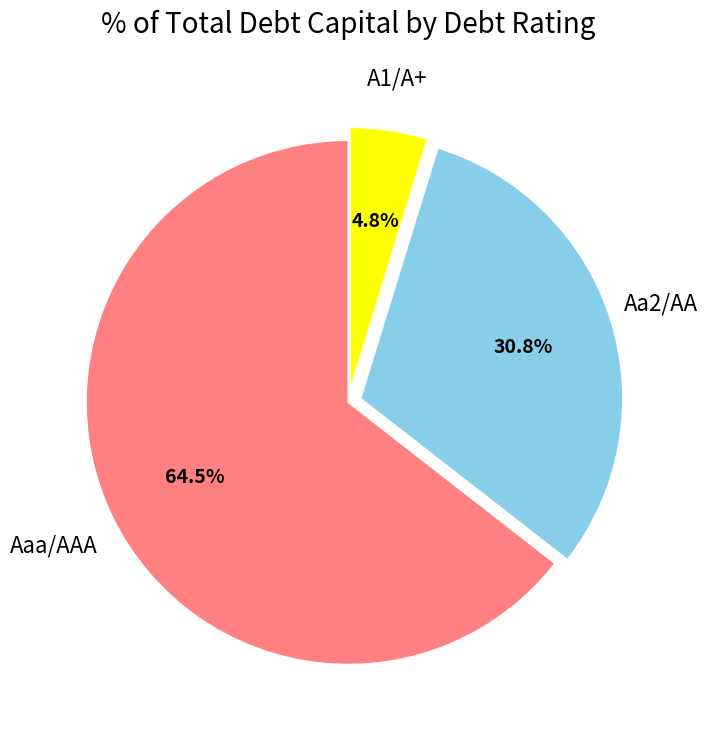

Which category has the smallest portion of the pie?

A1/A+